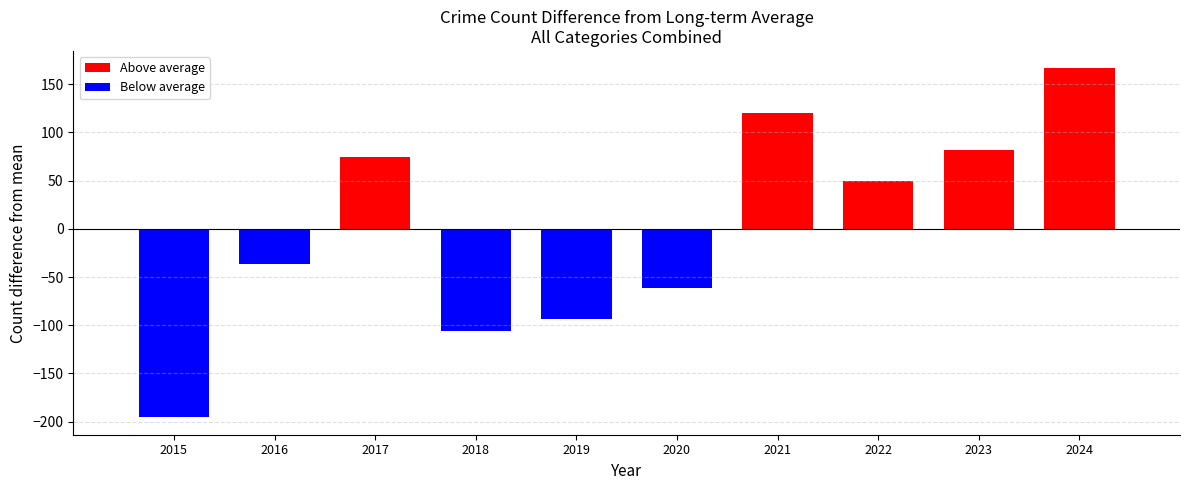

Reading left to right, what are all the values shown in this chart?

-195.5	-36.5	74.5	-105.5	-93.5	-61.5	120.5	49.5	81.5	166.5